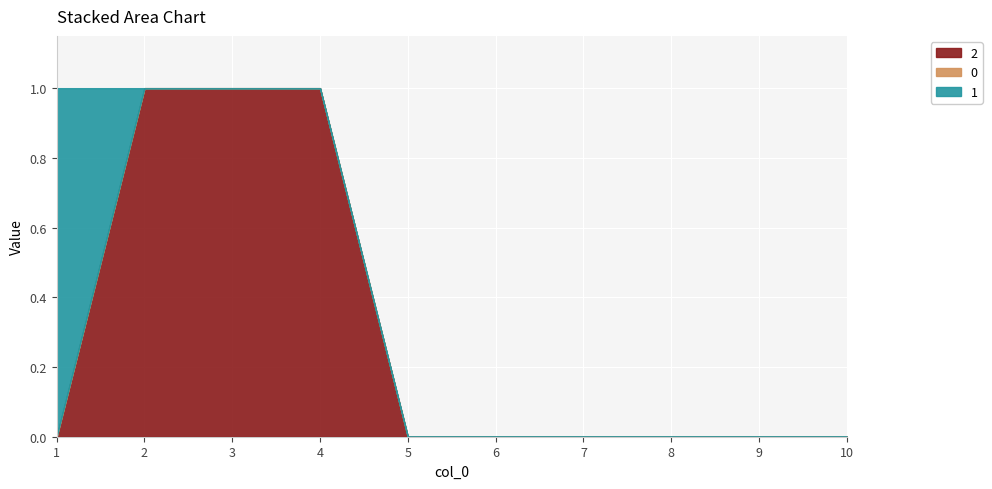

True or false: 0 and 1 cross at least once.

False